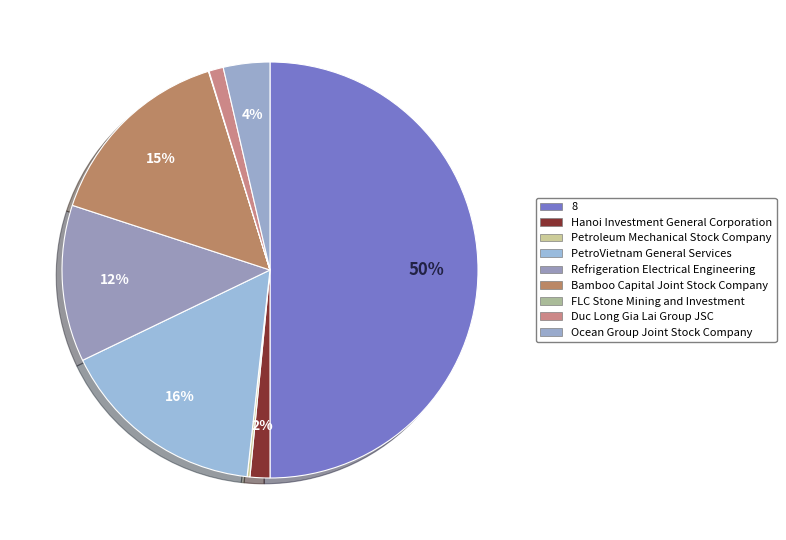

To the nearest percent, what is the difference between the largest and smallest slice percentages?

50%